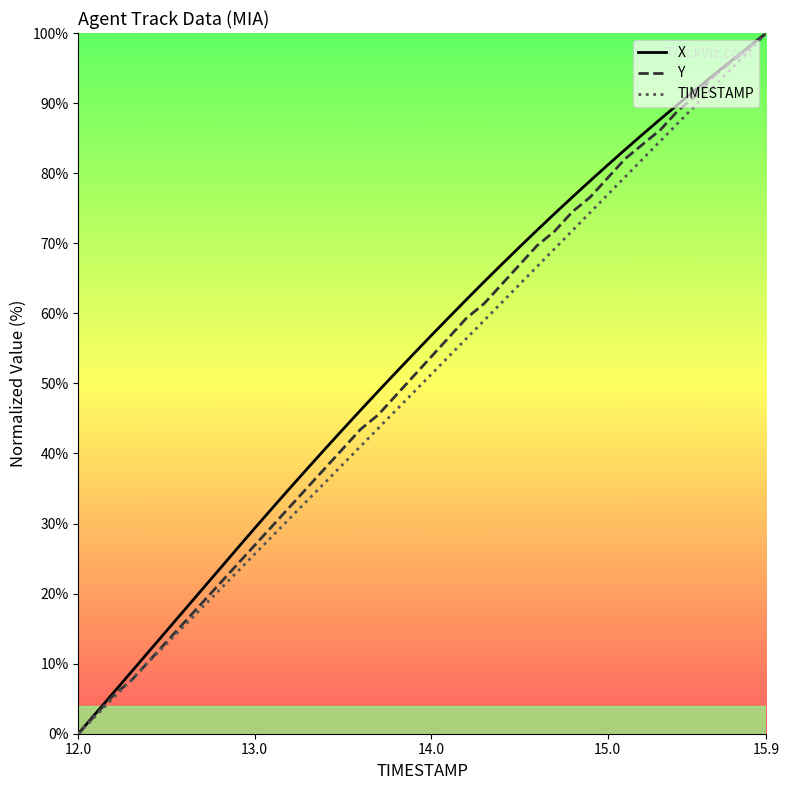

How many lines are shown in the chart?

3